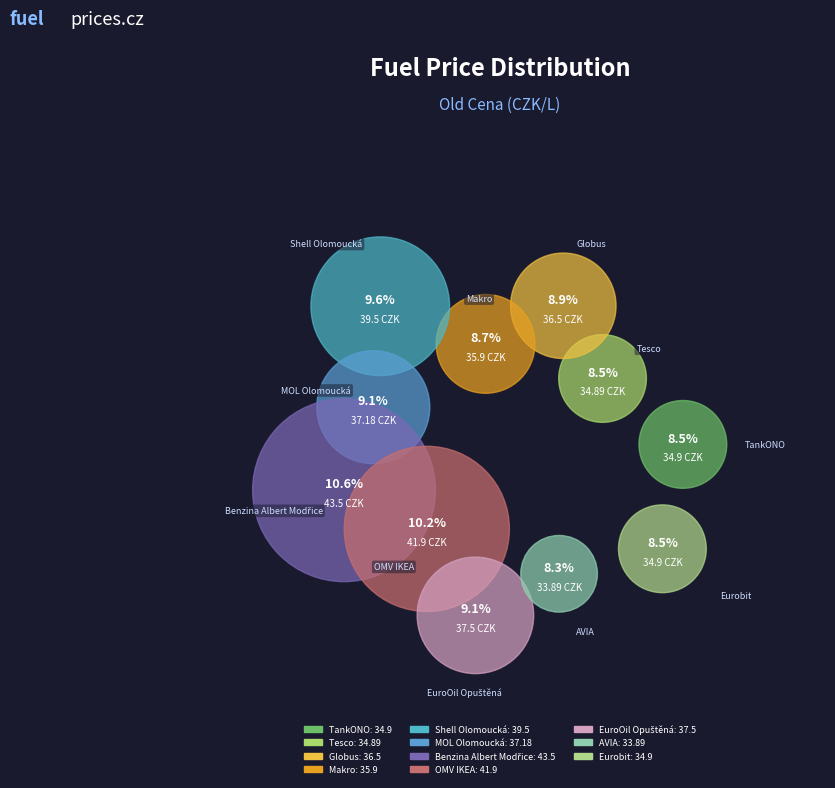

Between Eurobit and Benzina Albert Modřice, which is larger?

Benzina Albert Modřice